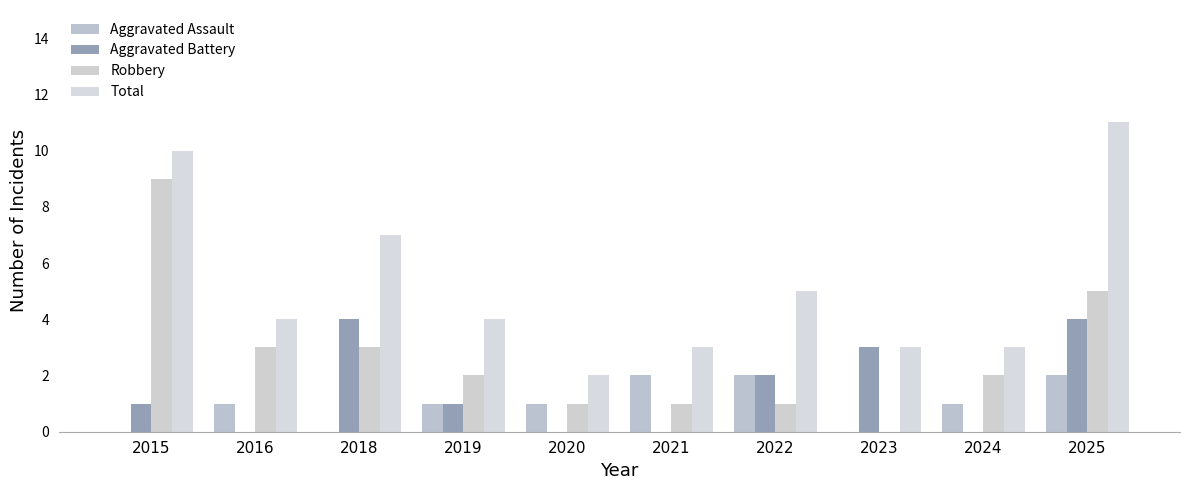

Which series has the largest total across all categories?

Total